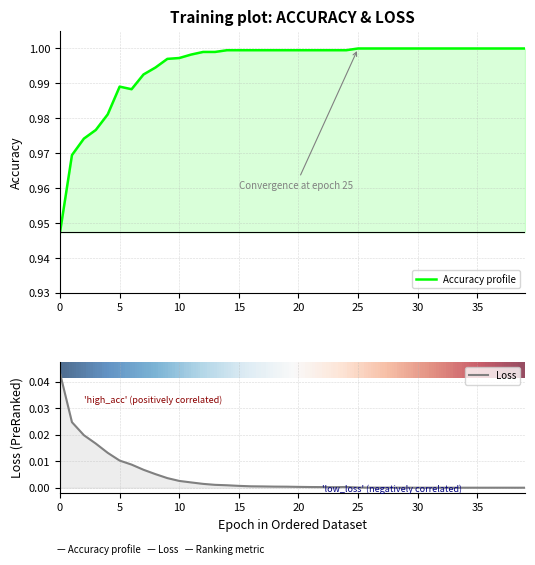

Reading left to right, what are all the values shown in this chart?

Accuracy profile: 0.9	1.0	1.0	1.0	1.0	1.0	1.0	1.0	1.0	1.0	1.0	1.0	1.0	1.0	1.0	1.0	1.0	1.0	1.0	1.0	1.0	1.0	1.0	1.0	1.0	1.0	1.0	1.0	1.0	1.0	1.0	1.0	1.0	1.0	1.0	1.0	1.0	1.0	1.0	1.0
Loss: 0.0	0.0	0.0	0.0	0.0	0.0	0.0	0.0	0.0	0.0	0.0	0.0	0.0	0.0	0.0	0.0	0.0	0.0	0.0	0.0	0.0	0.0	0.0	0.0	0.0	0.0	0.0	0.0	0.0	0.0	0.0	0.0	0.0	0.0	0.0	0.0	0.0	0.0	0.0	0.0